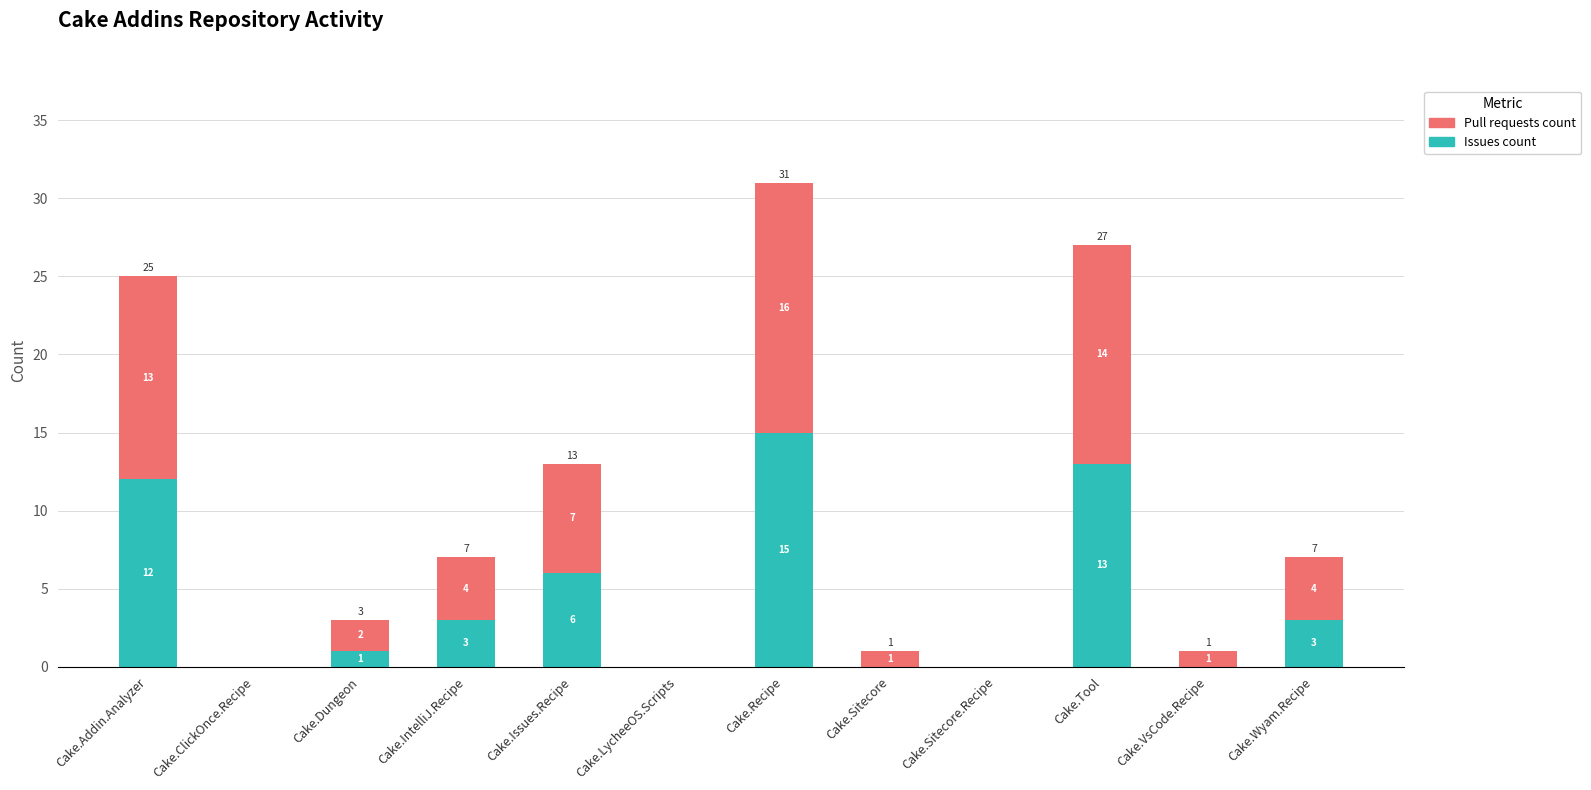

What is the sum of the Issues count values at Cake.ClickOnce.Recipe and Cake.Wyam.Recipe?

3